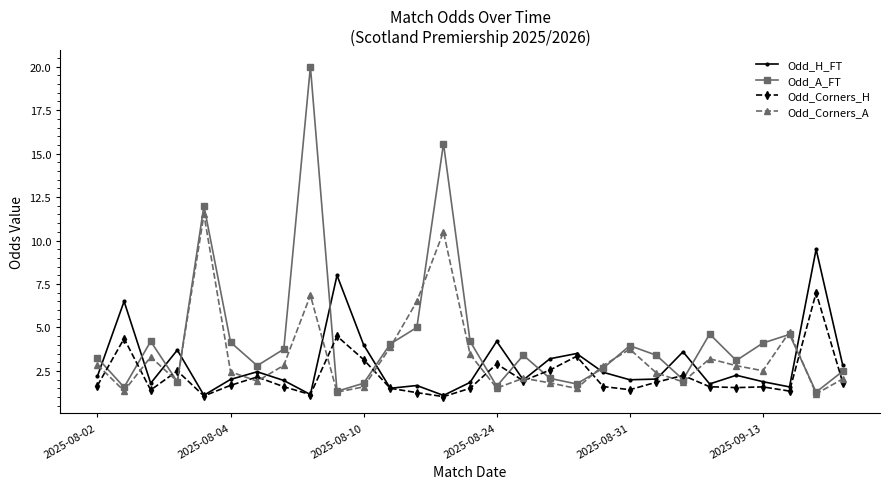

What is the minimum value for Odd_Corners_H?

1.0